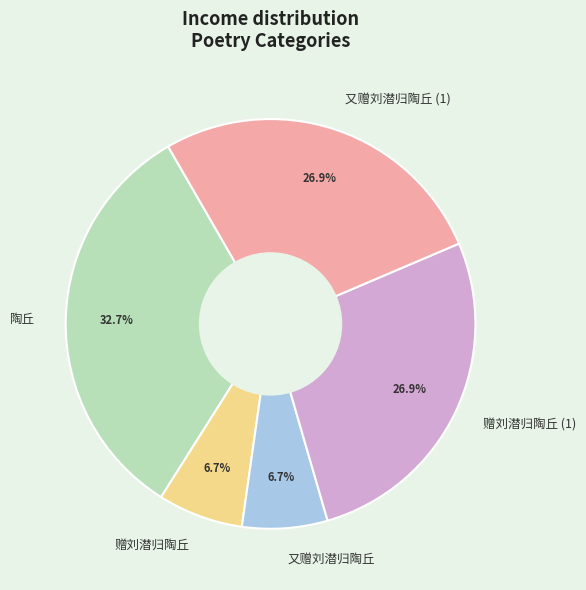

How many segments does this pie chart have?

5